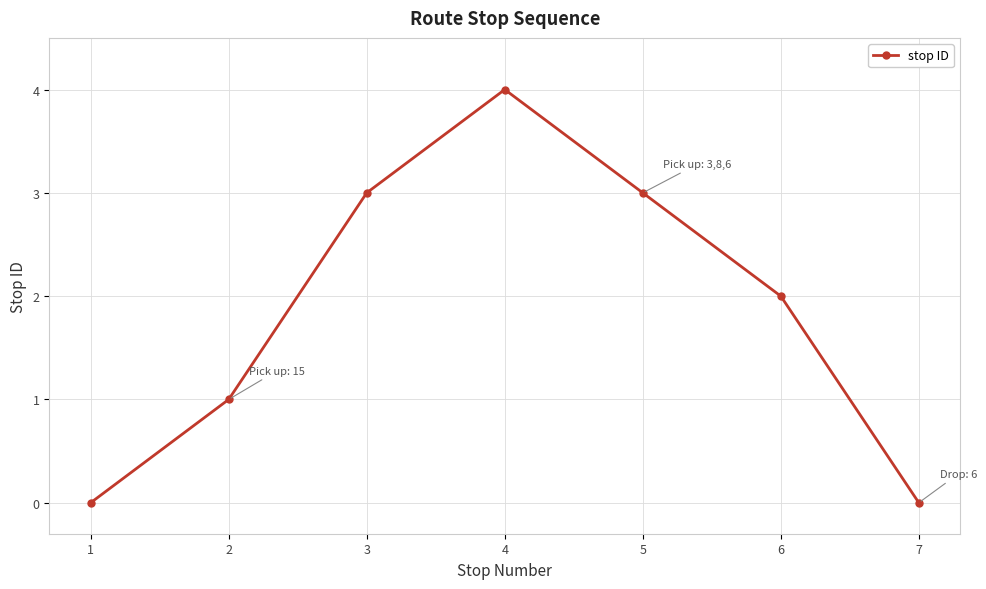

How many points are higher than both their immediate neighbors (excluding endpoints)?

1